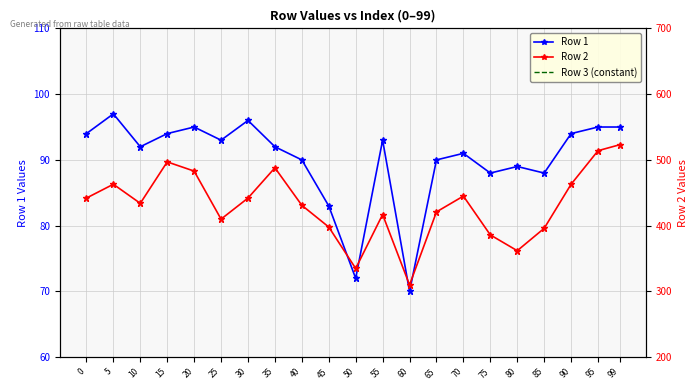

True or false: Row 3 (constant) has a value of 1242.6 at 35.

False